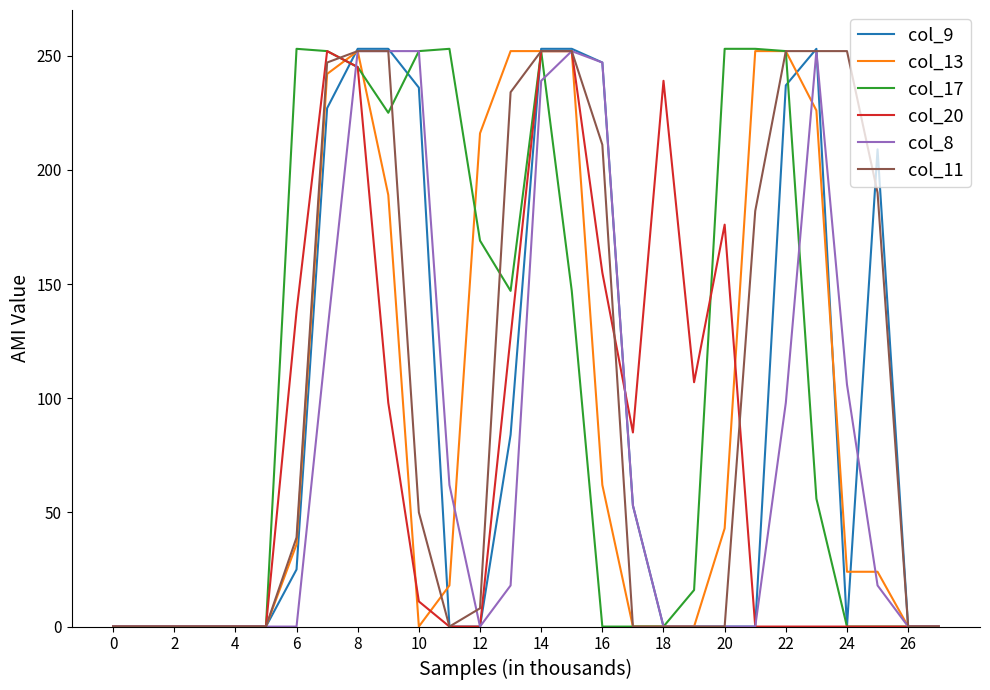

What is the greatest value displayed?

253